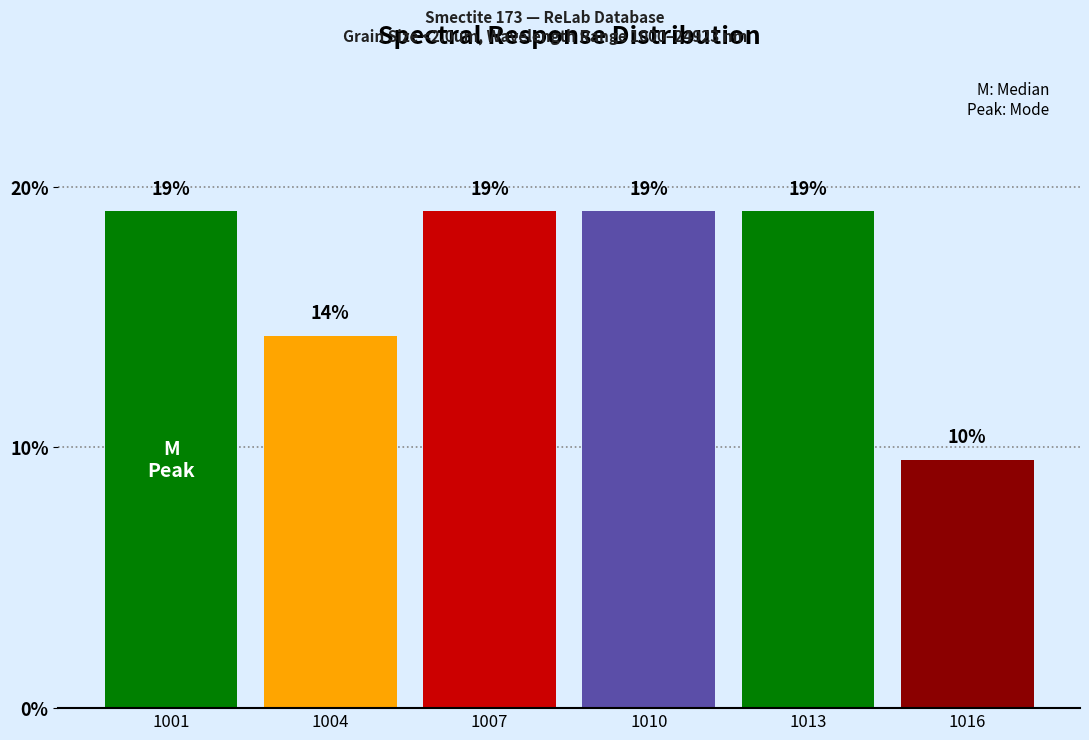

What is the value of the 5th bar from the left?

19.0